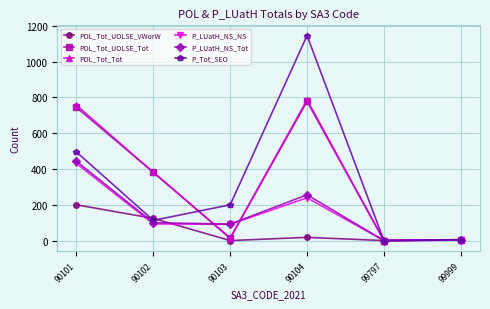

Is it true that P_LUatH_NS_NS equals 3 at 99999?

True